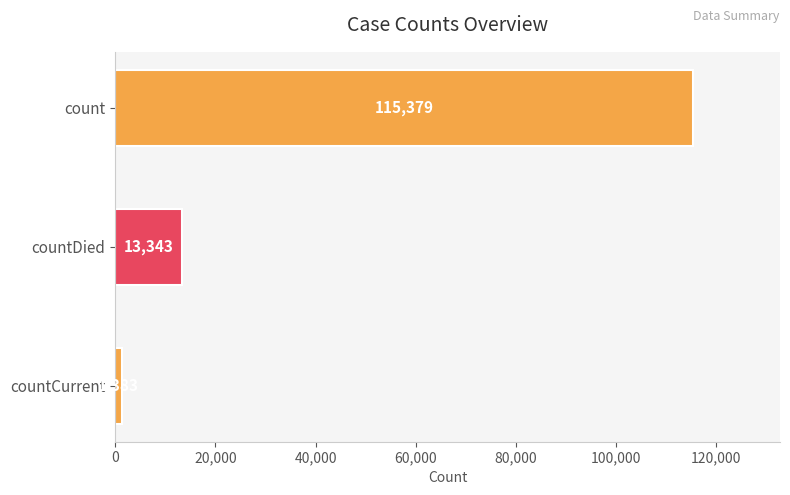

Rank the categories by value from lowest to highest.

countCurrent, countDied, count